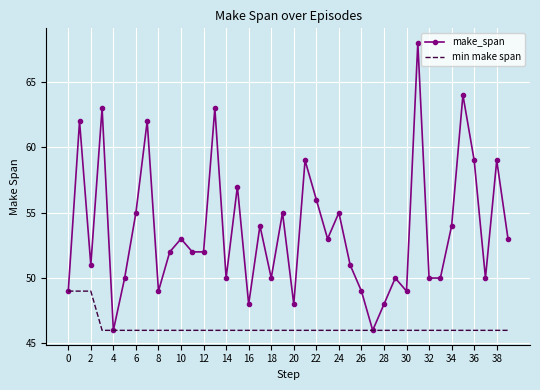

List the series in order of their peak value, highest first.

make_span, min make span